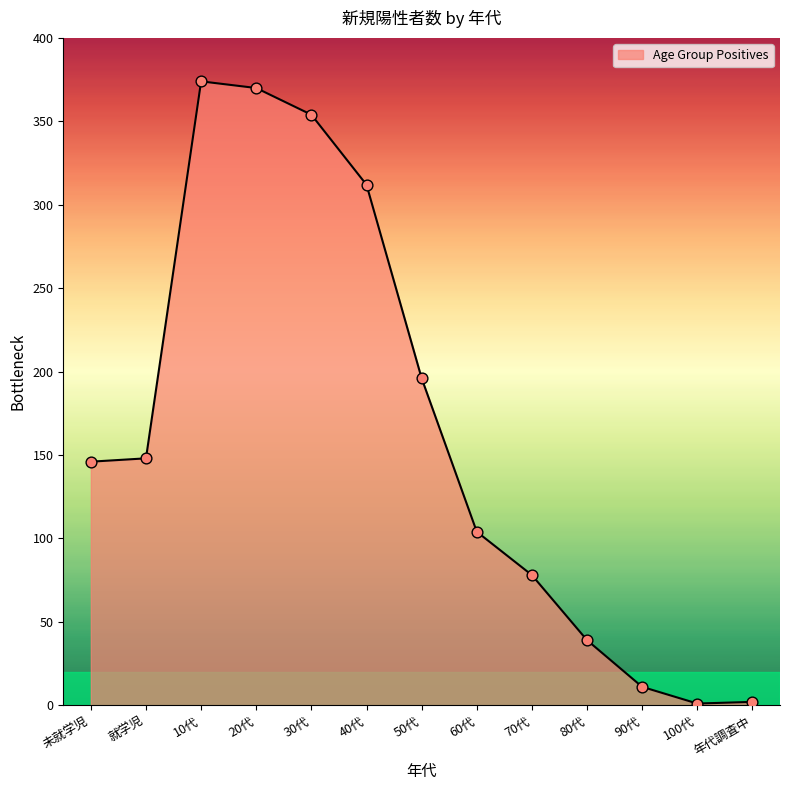

Between 80代 and 50代, which is larger?

50代